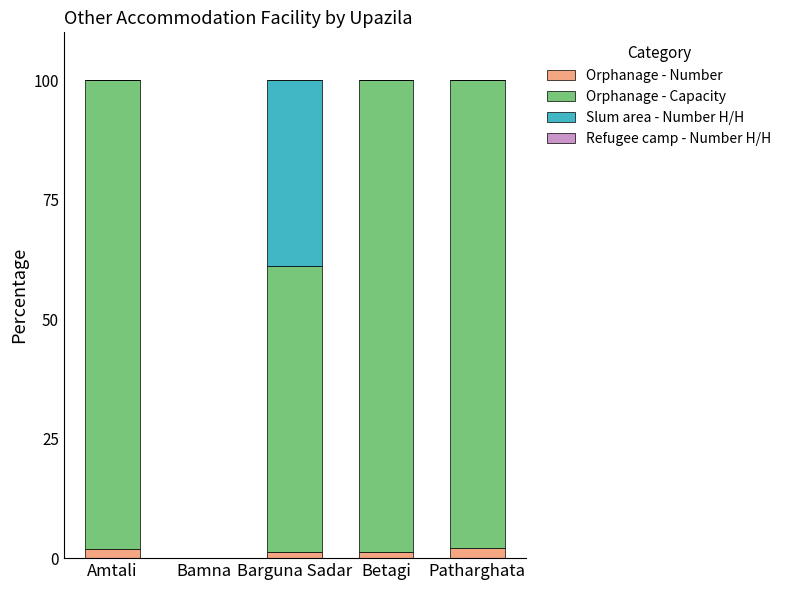

What is the sum of all Orphanage - Number values?

6.7